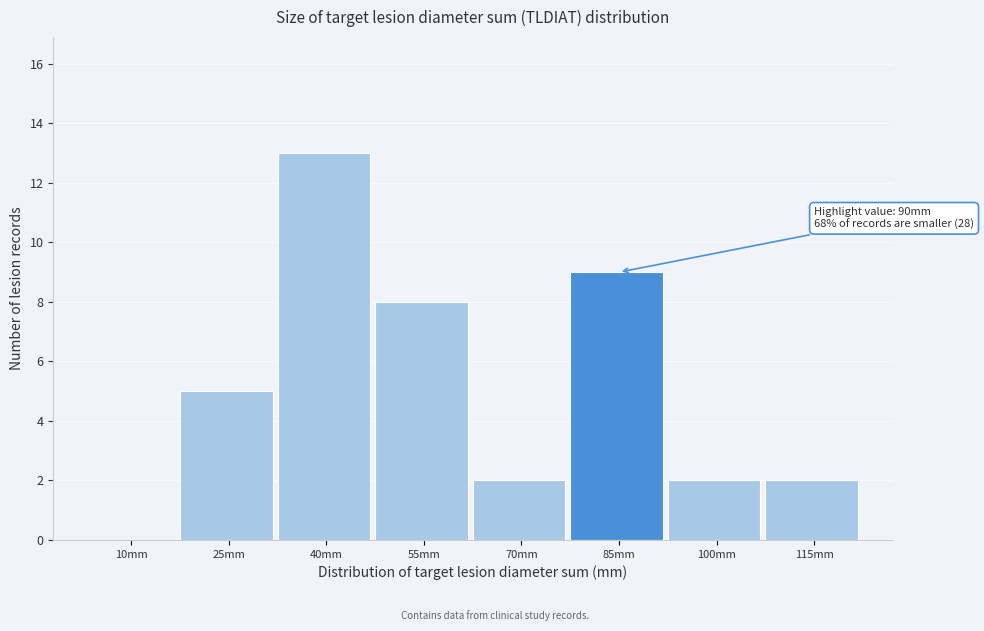

Reading left to right, what are all the values shown in this chart?

10mm=0	25mm=5	40mm=13	55mm=8	70mm=2	85mm=9	100mm=2	115mm=2